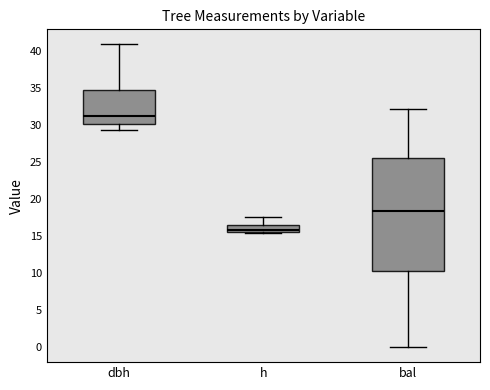

Comparing the boxes themselves (not the whiskers), which one is the tallest?

bal